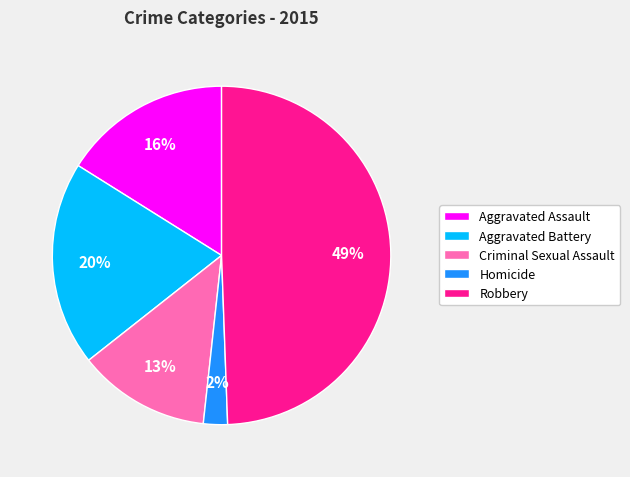

Which category has the smallest portion of the pie?

Homicide